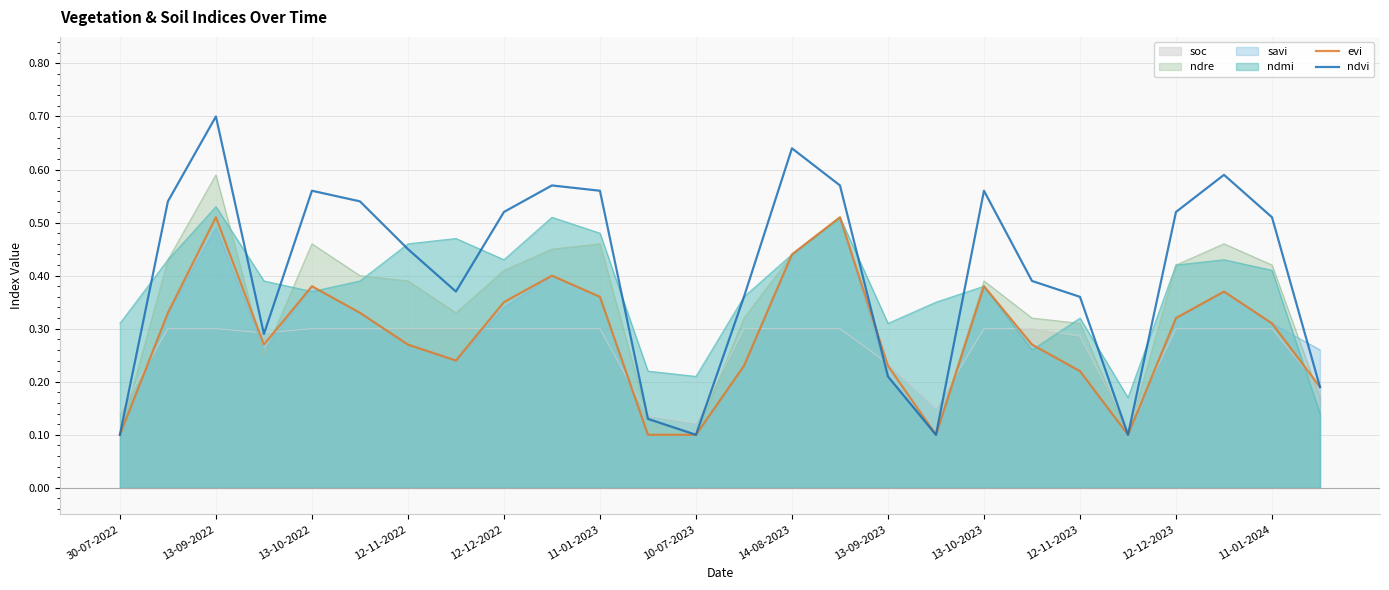

What is the difference between the maximum and minimum values in the ndvi series?

0.6